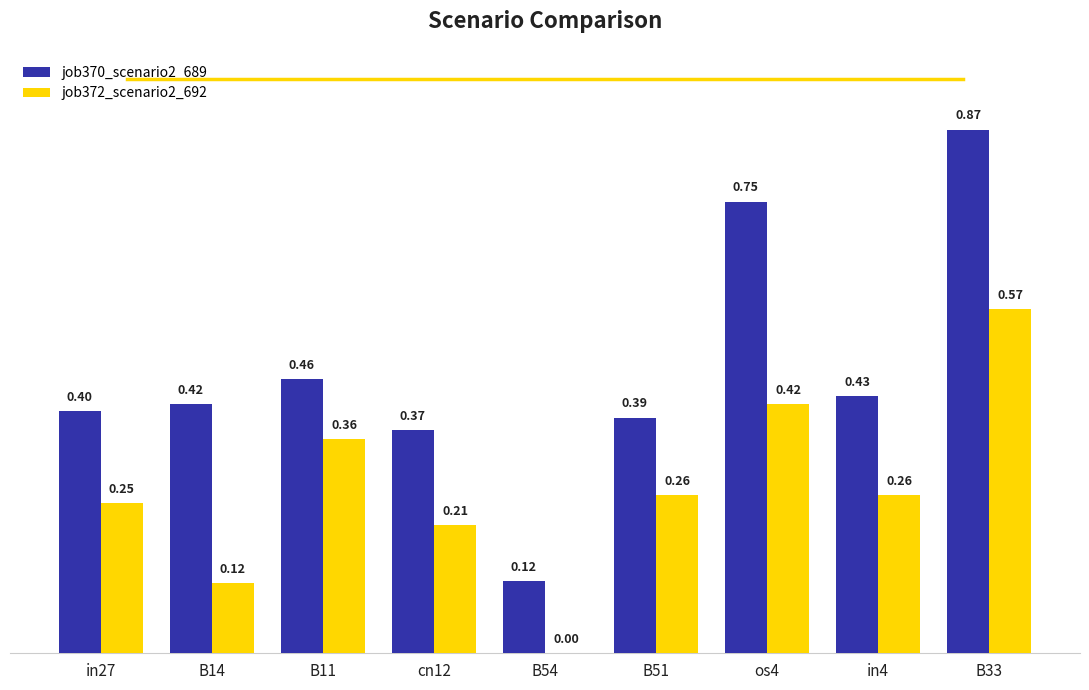

Count the number of data series in this chart.

2